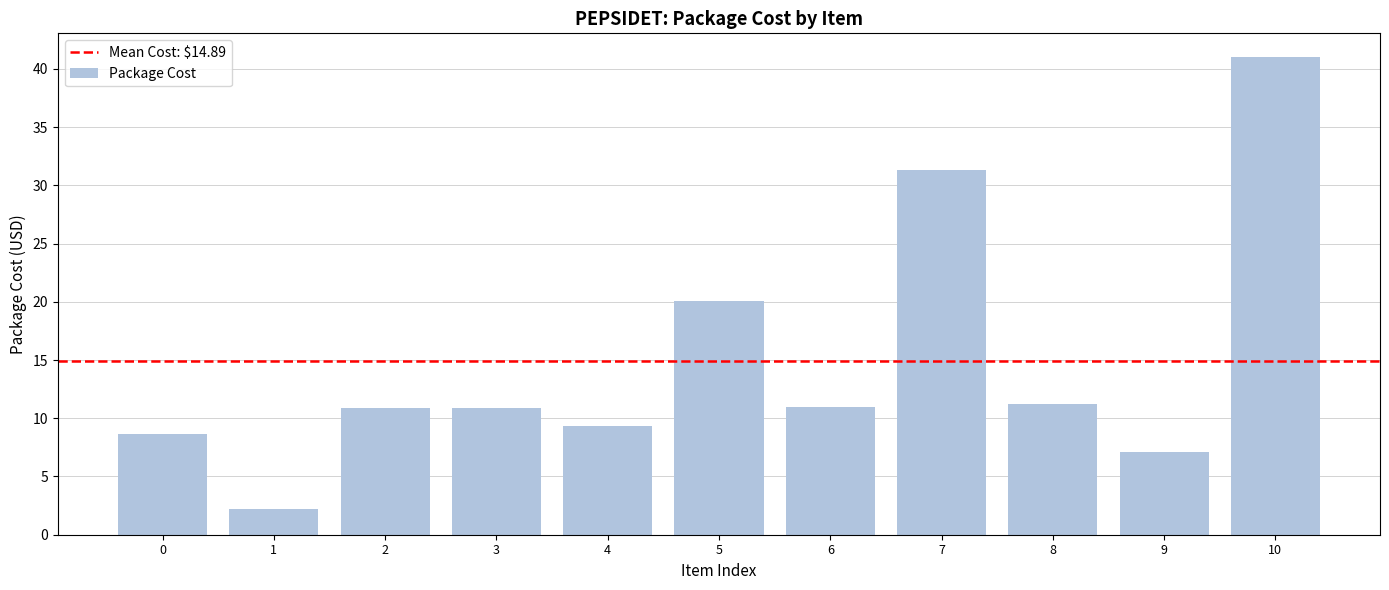

Is it true that the value at 0 is 2.9?

False